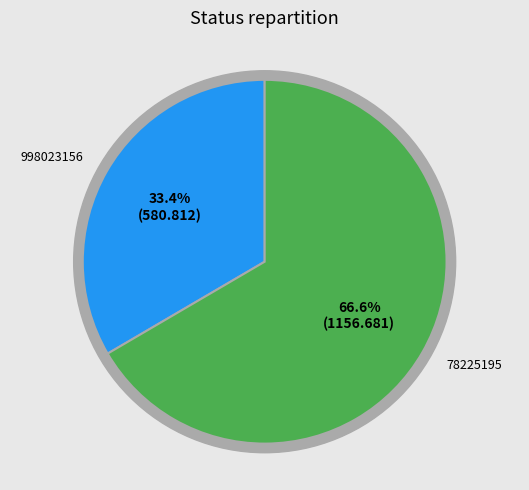

How many slices are in this pie chart?

2